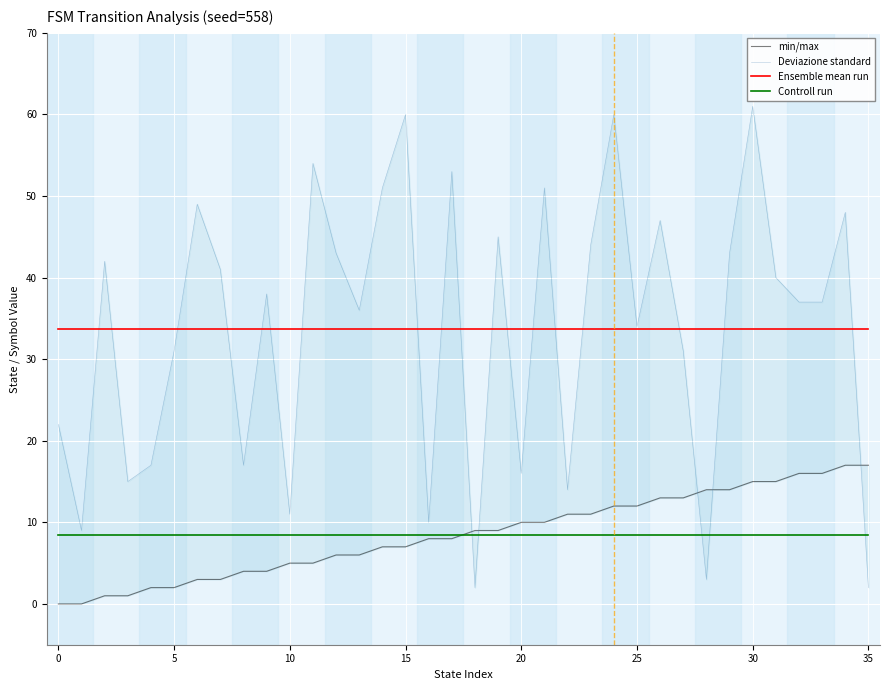

What is the total value across all series at 28?

59.2